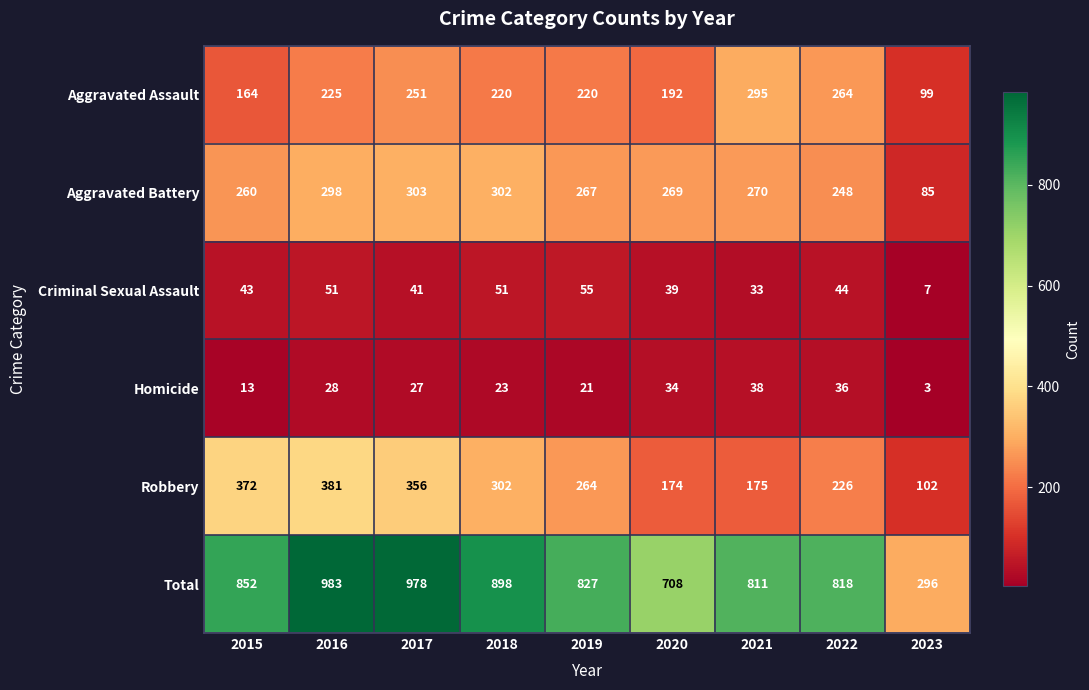

The value of Aggravated Battery at 2022 is 248. True or false?

True